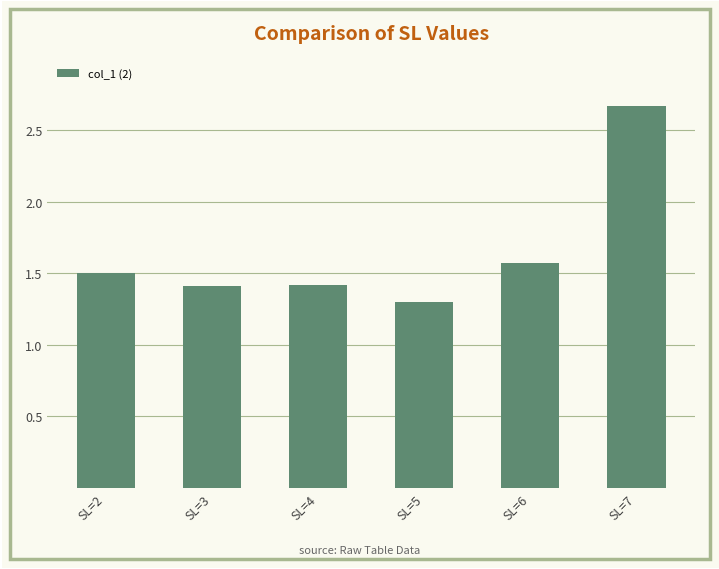

Which label corresponds to the smallest value in the chart?

SL=5